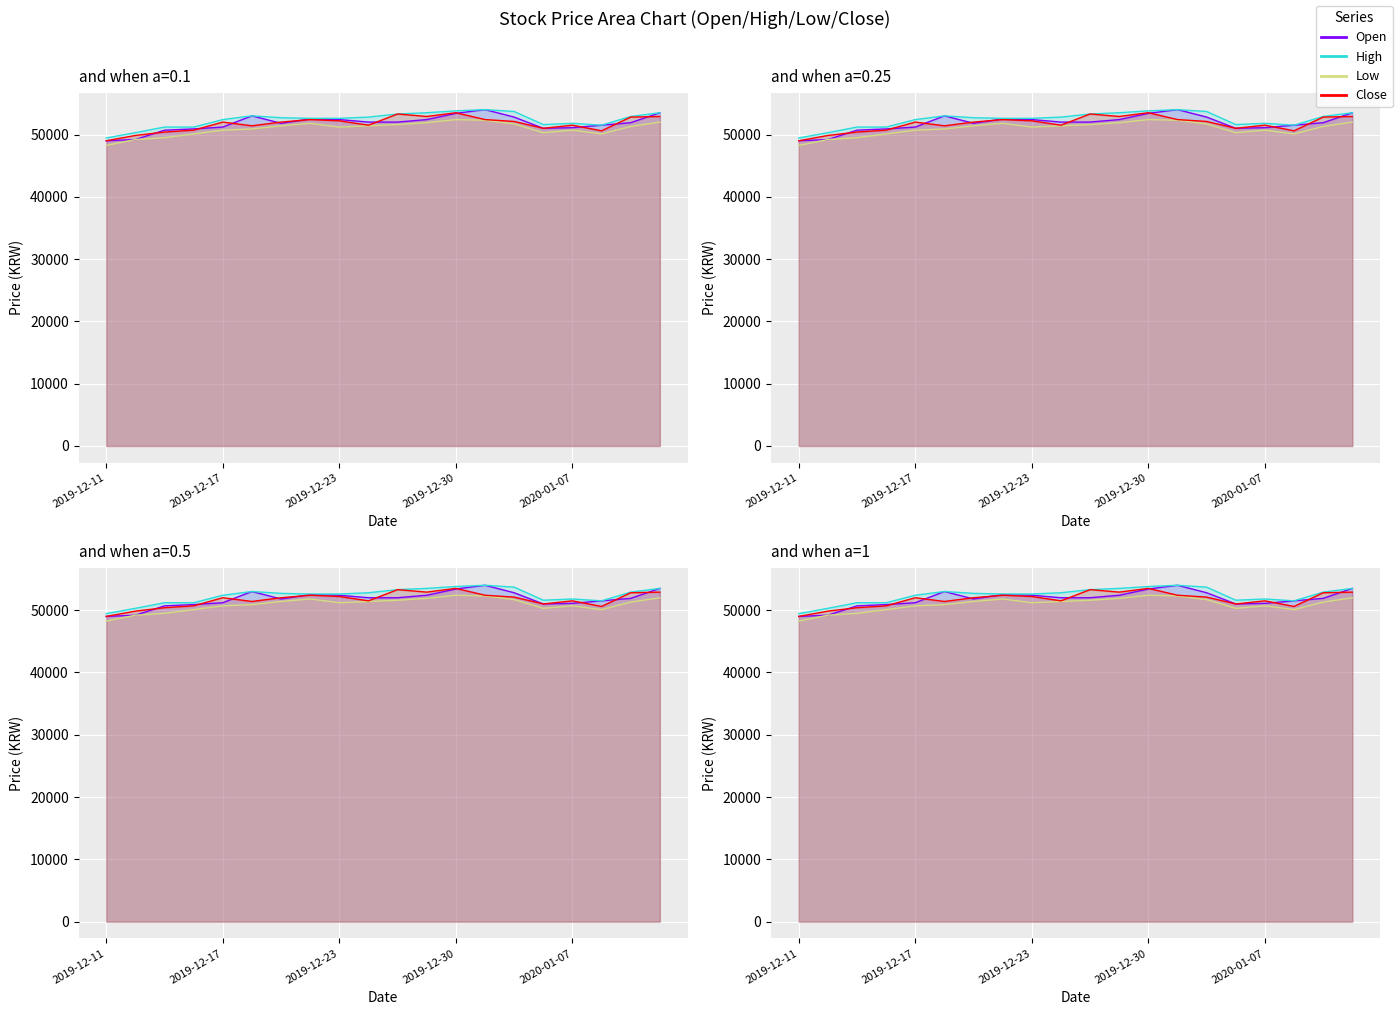

What is the sum of all values?

1036300